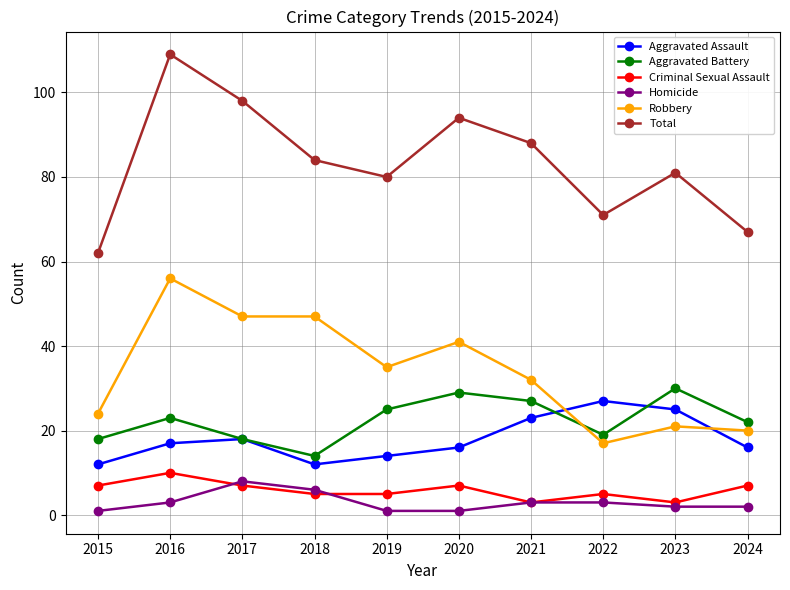

At which category is the sum across all series the highest?

2016